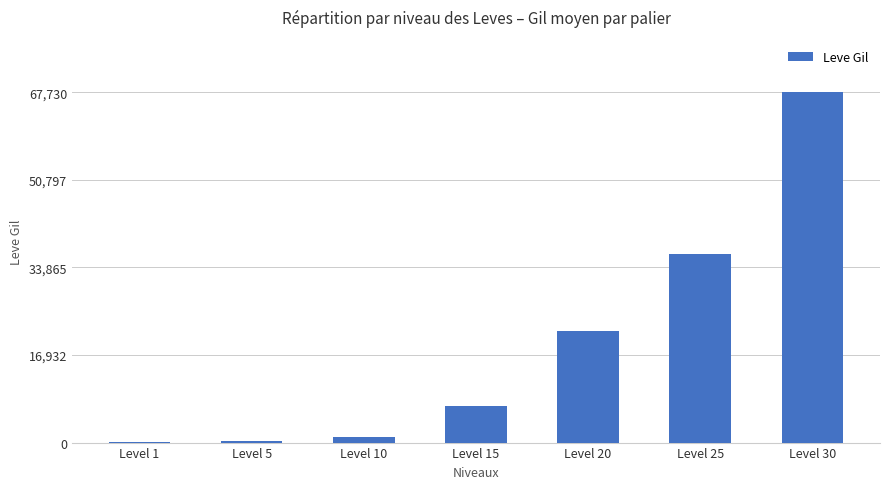

What is the sum of all values?

134260